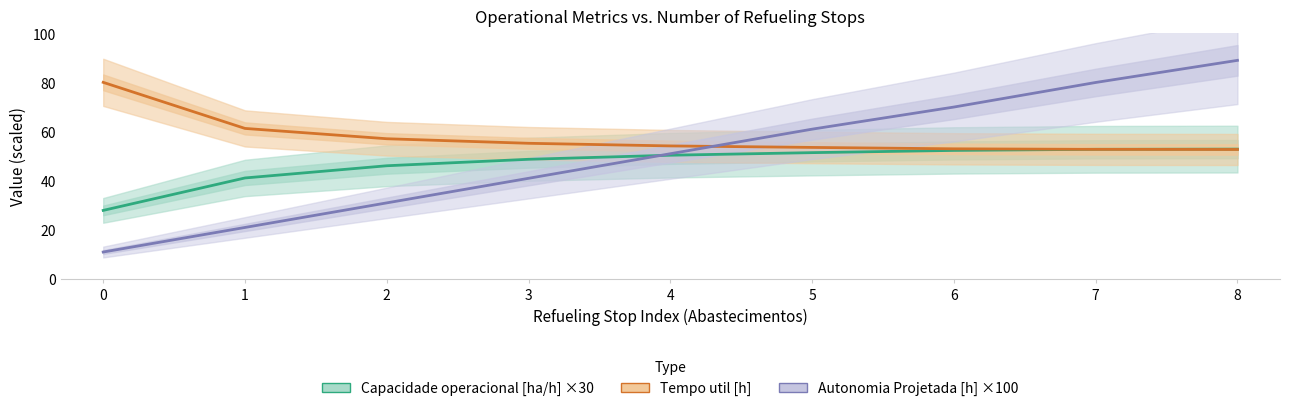

Which series has the largest total across all categories?

Tempo util [h]